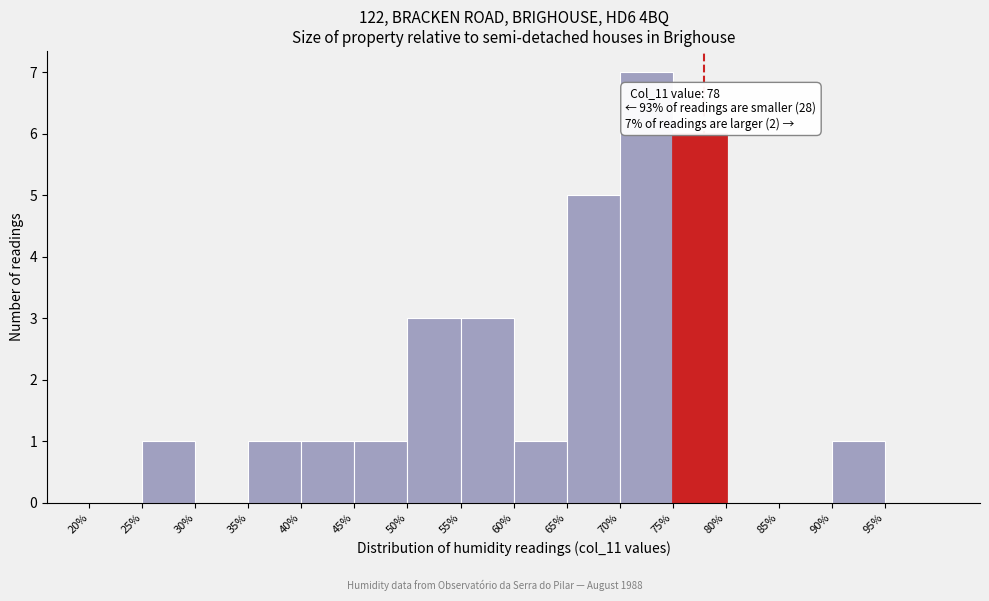

Which range on the x-axis has the tallest bar?

70 to 75